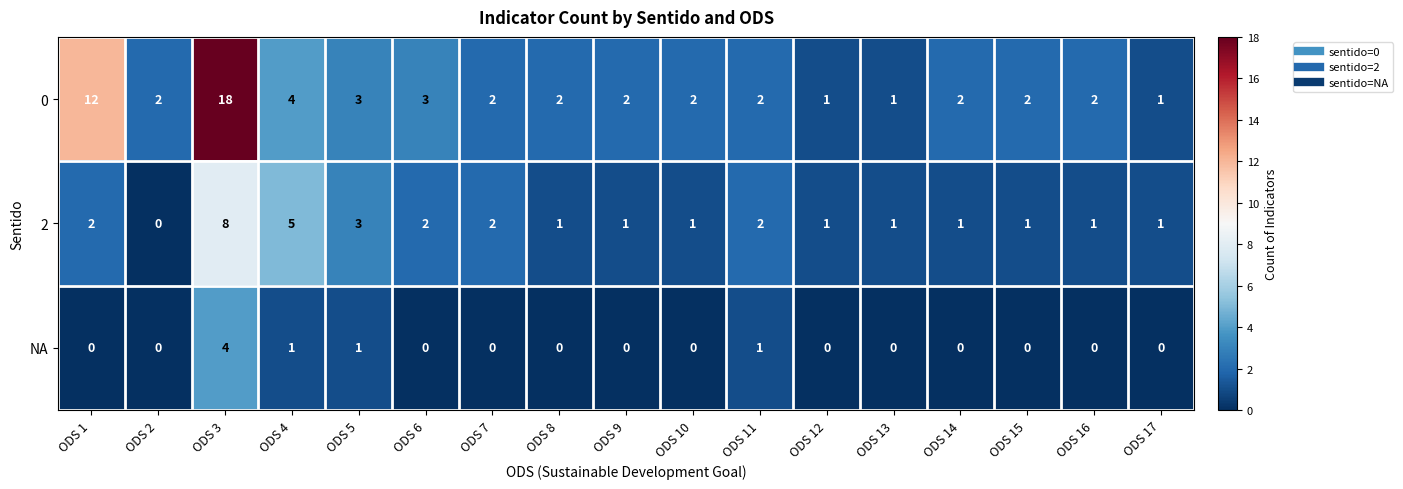

What is the difference between the maximum and minimum values in the NA series?

4